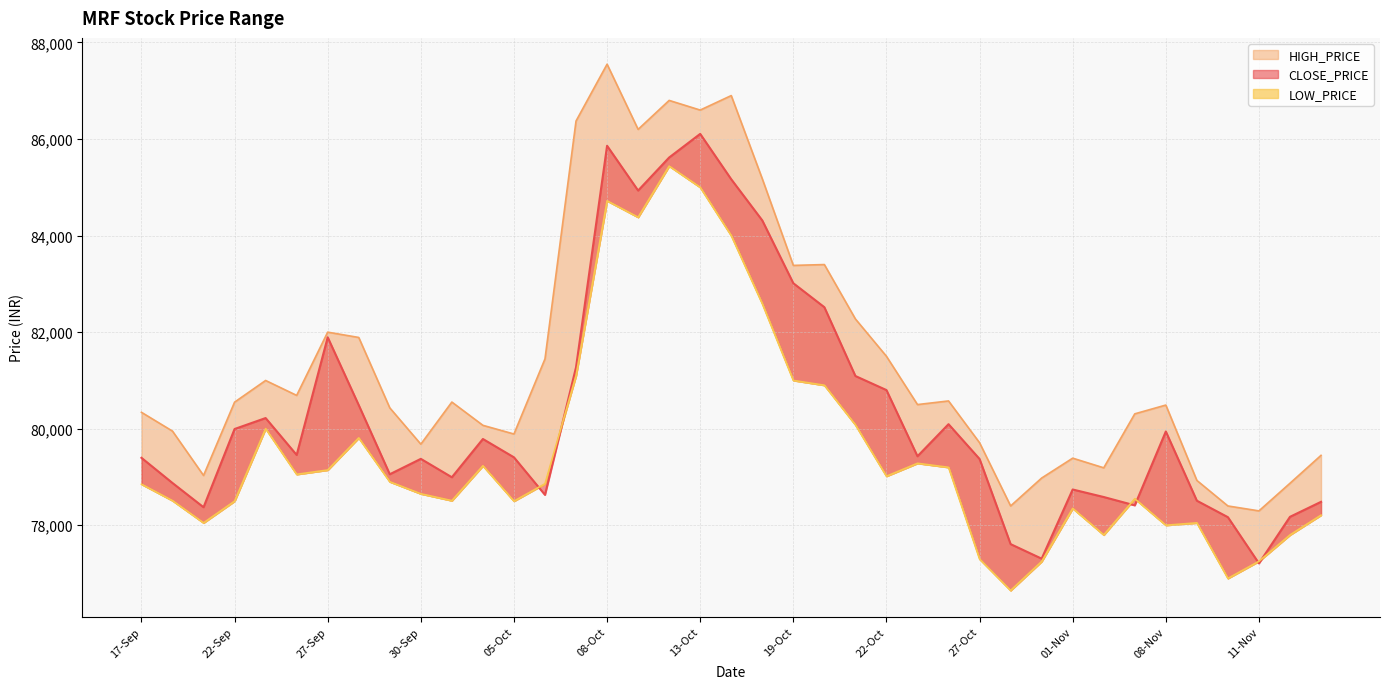

How many interior local valleys does the CLOSE_PRICE series have?

10